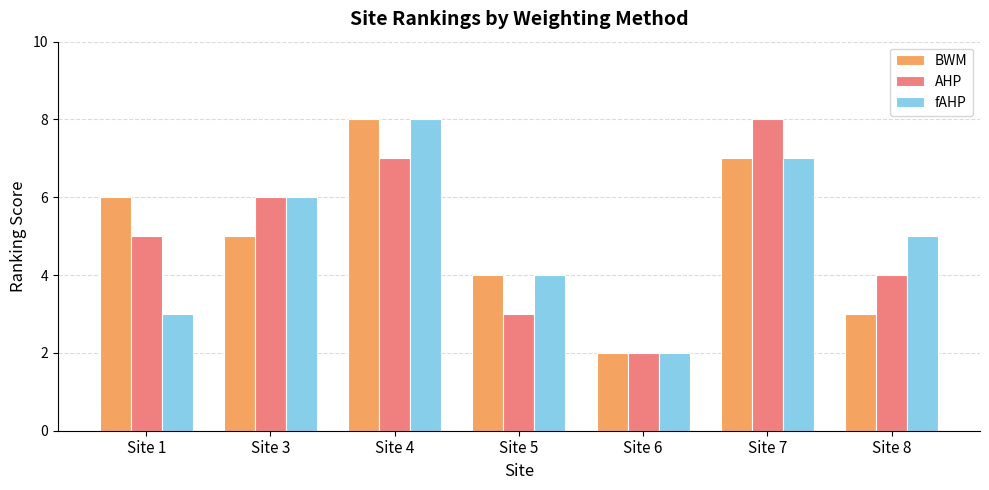

At which category is the sum across all series the highest?

Site 4